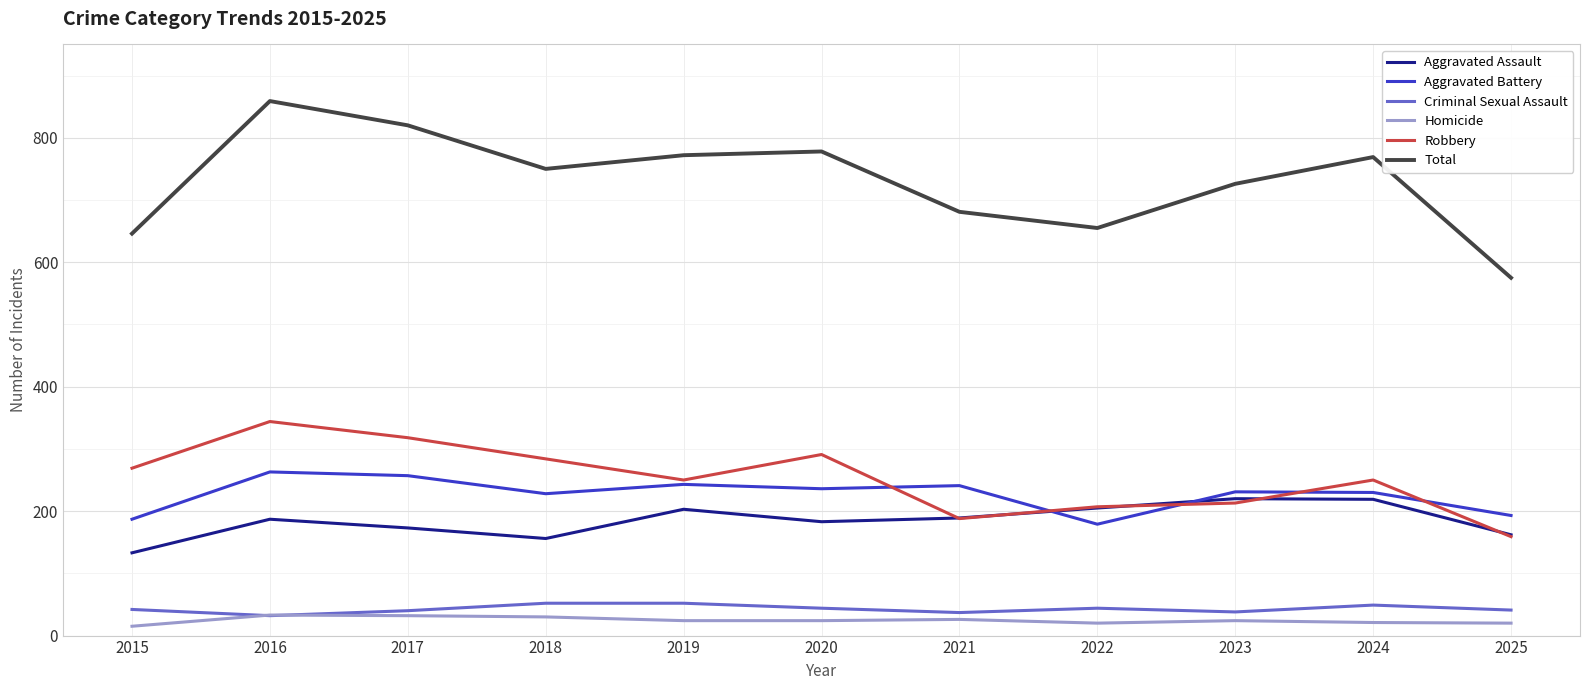

At which category does Aggravated Battery reach its first local valley?

2018